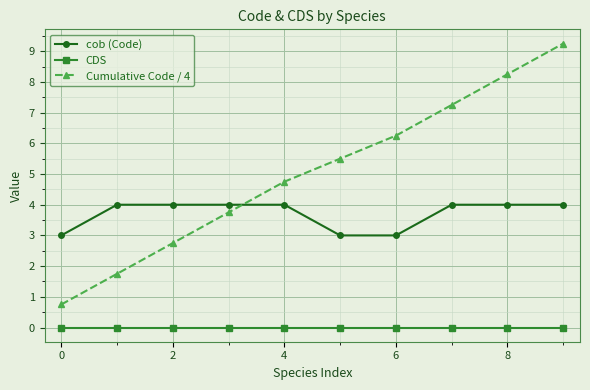

Which series ends up on top after the final intersection of Cumulative Code / 4 and cob (Code)?

Cumulative Code / 4